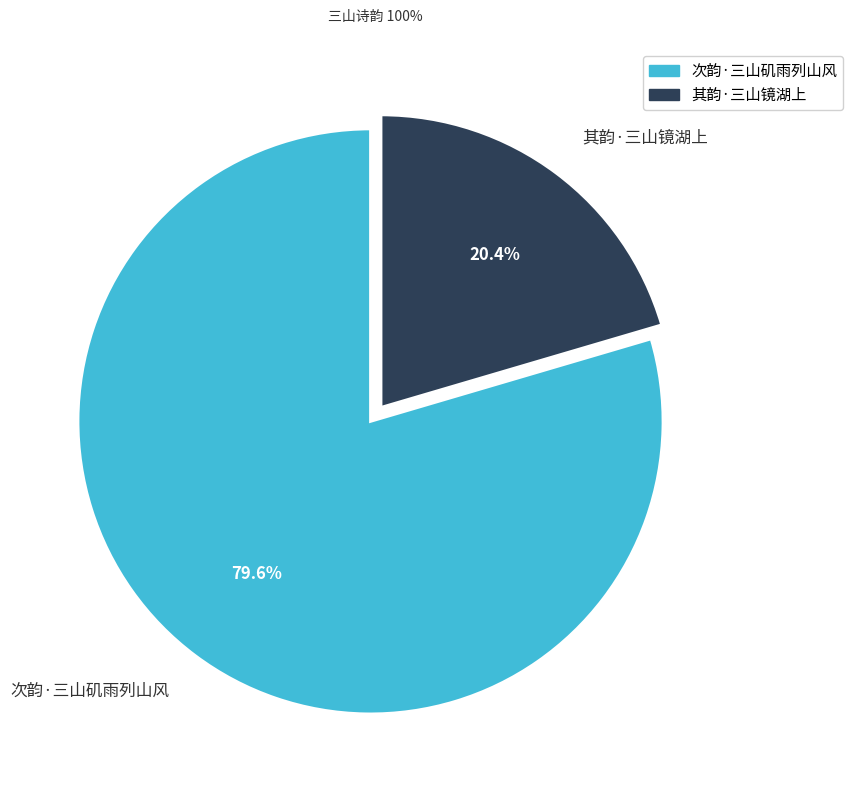

To the nearest percent, what is the difference between the 其韵·三山镜湖上 and 次韵·三山矶雨列山风 slice percentages?

59%